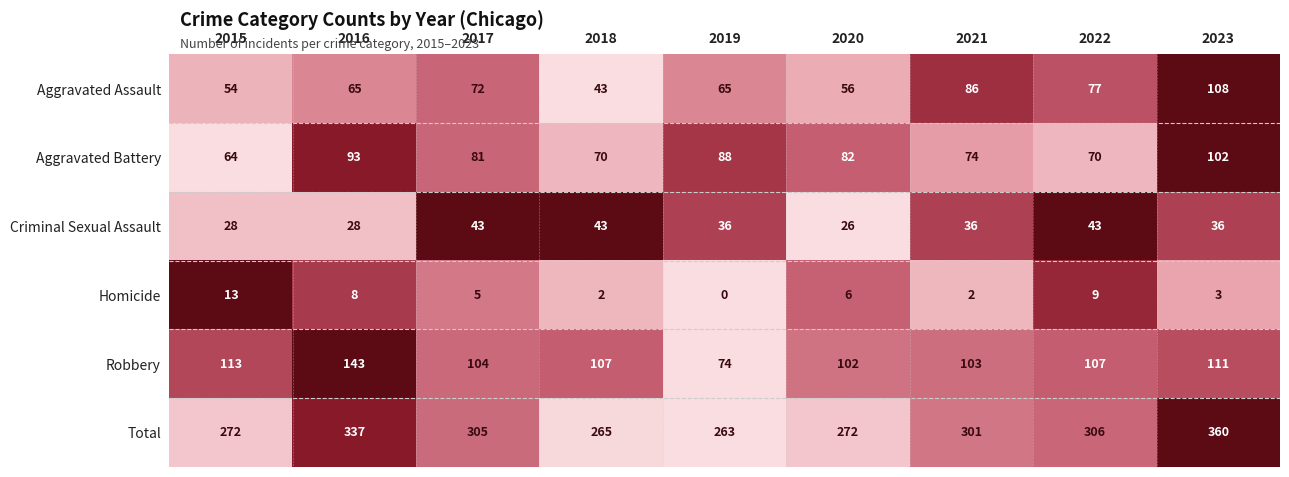

Which series has the largest range (max minus min)?

Total